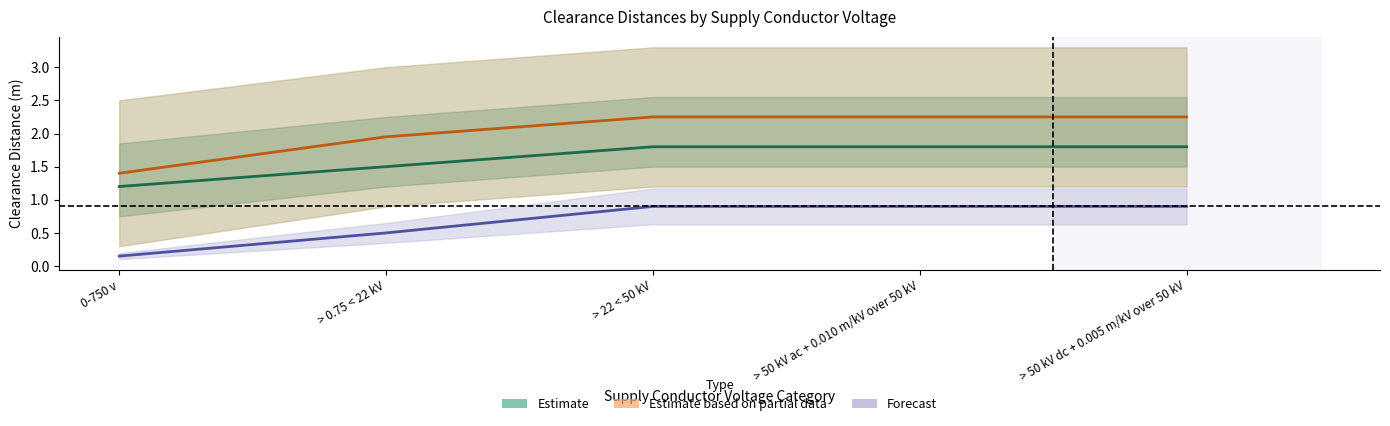

What is the spread (max minus min) of values at 0-750 v?

1.2